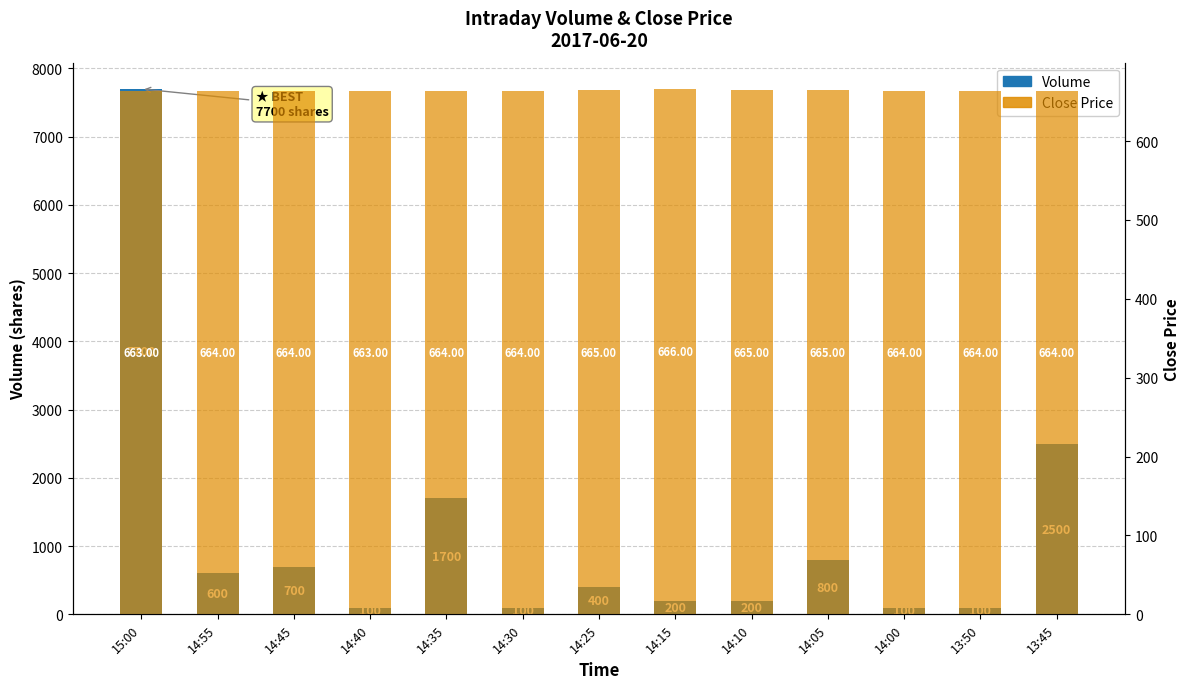

Rank the categories by Volume value from highest to lowest.

15:00, 13:45, 14:35, 14:05, 14:45, 14:55, 14:25, 14:15, 14:10, 14:40, 14:30, 14:00, 13:50